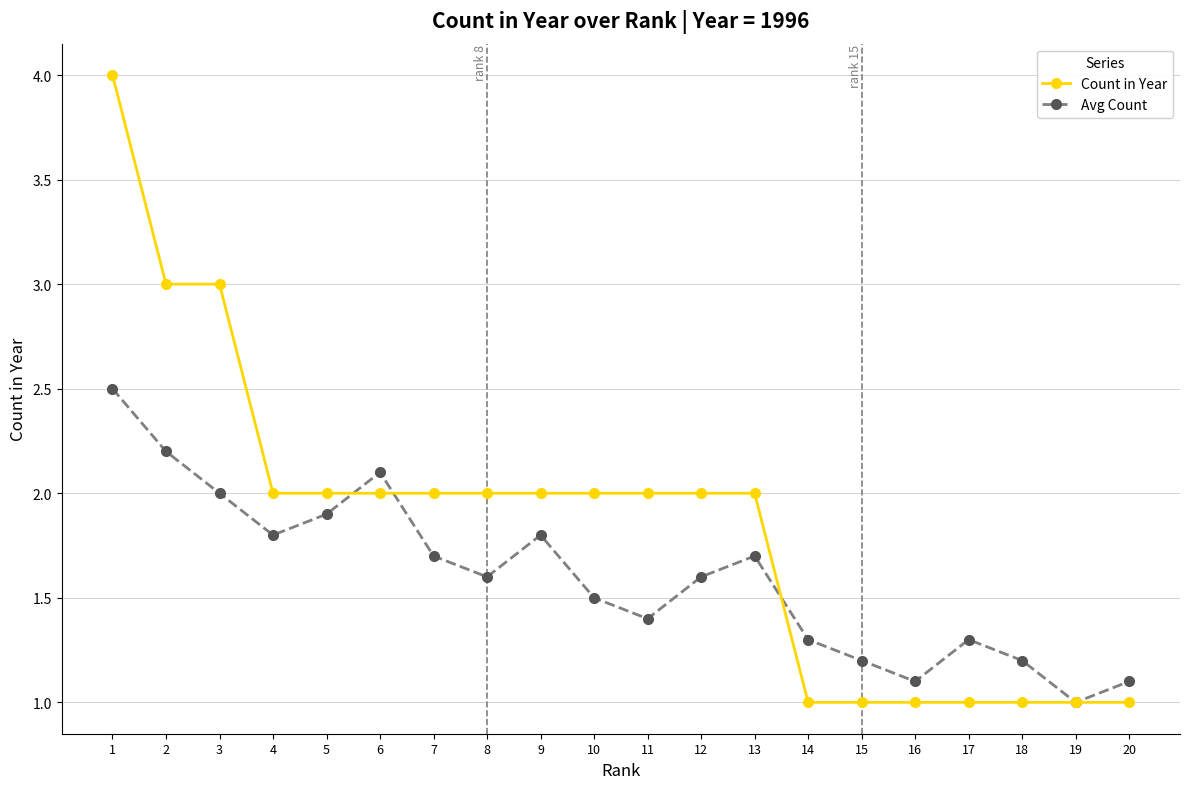

Is the value of Avg Count at 4 greater than the value of Count in Year at 18?

Yes